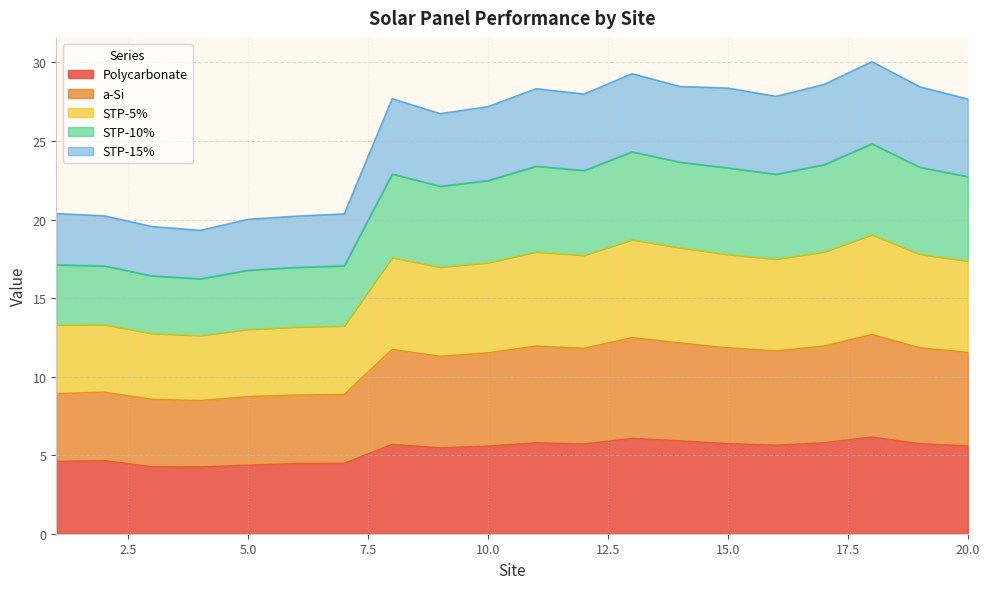

At which category does the chart reach its minimum across all series?

4